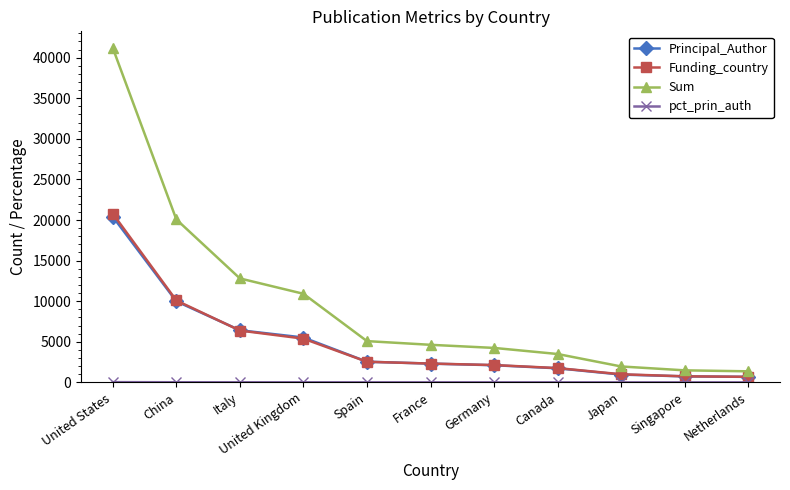

At which category is the sum across all series the highest?

United States